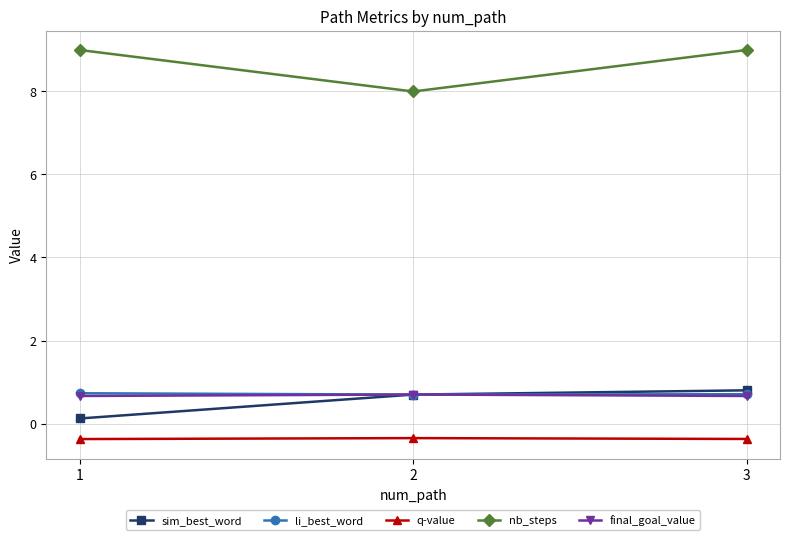

Reading left to right, list all the values displayed in this chart.

sim_best_word: 1=0.1	2=0.7	3=0.8
li_best_word: 1=0.7	2=0.7	3=0.7
q-value: 1=-0.4	2=-0.4	3=-0.4
nb_steps: 1=9.0	2=8.0	3=9.0
final_goal_value: 1=0.7	2=0.7	3=0.7